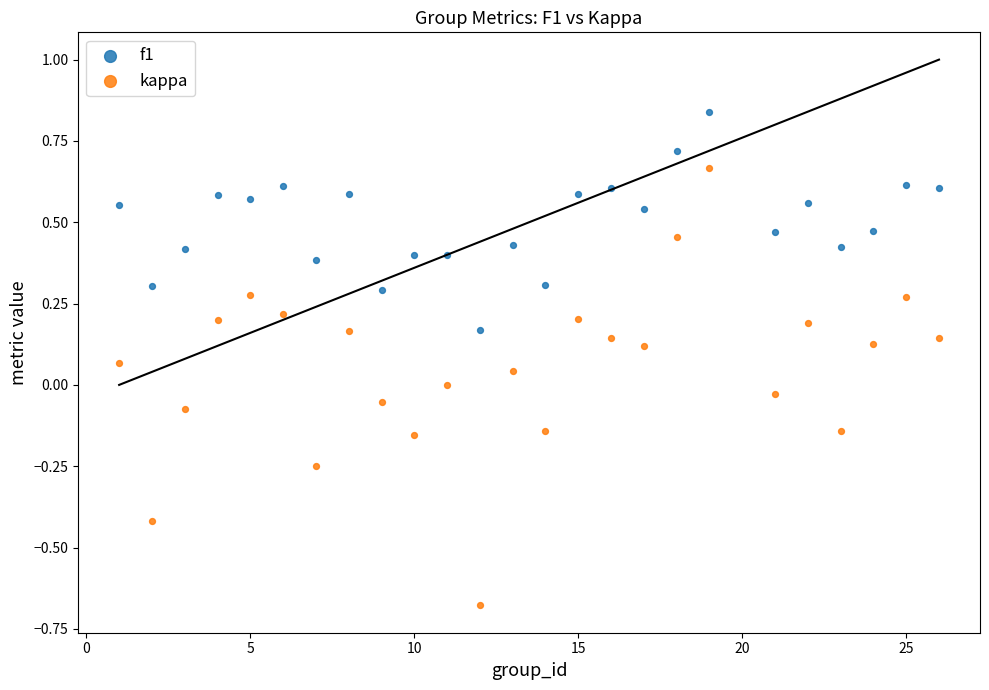

Which series contains the lowest Y value?

kappa